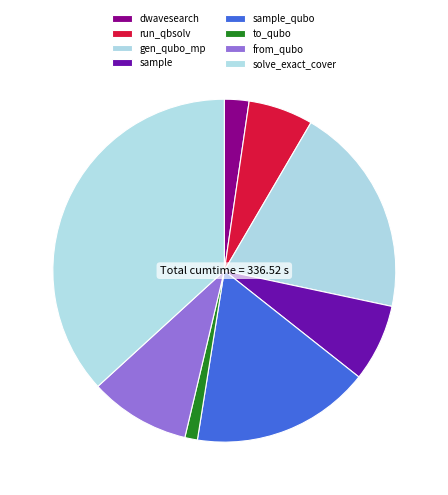

What is the change in value from from_qubo to solve_exact_cover?

+91.8